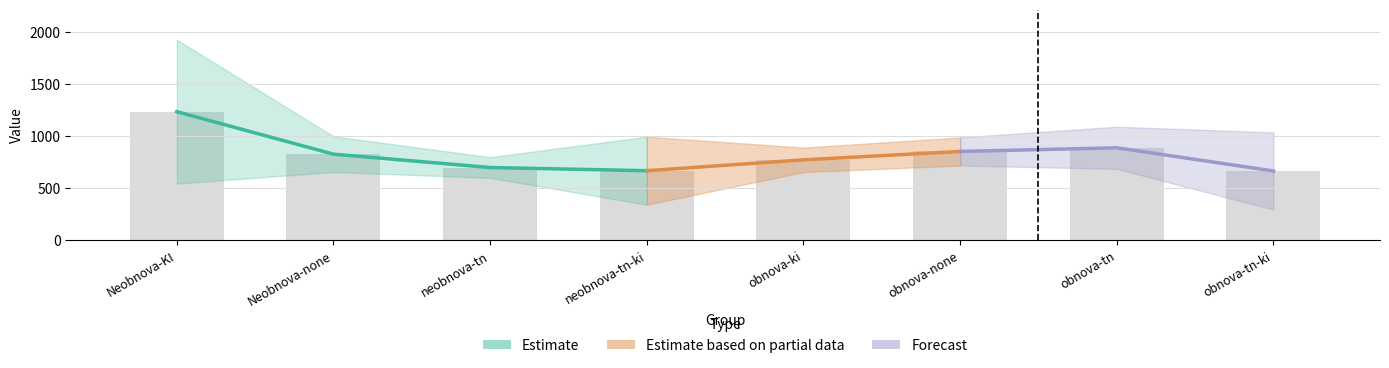

What position from the right is Neobnova-KI?

8